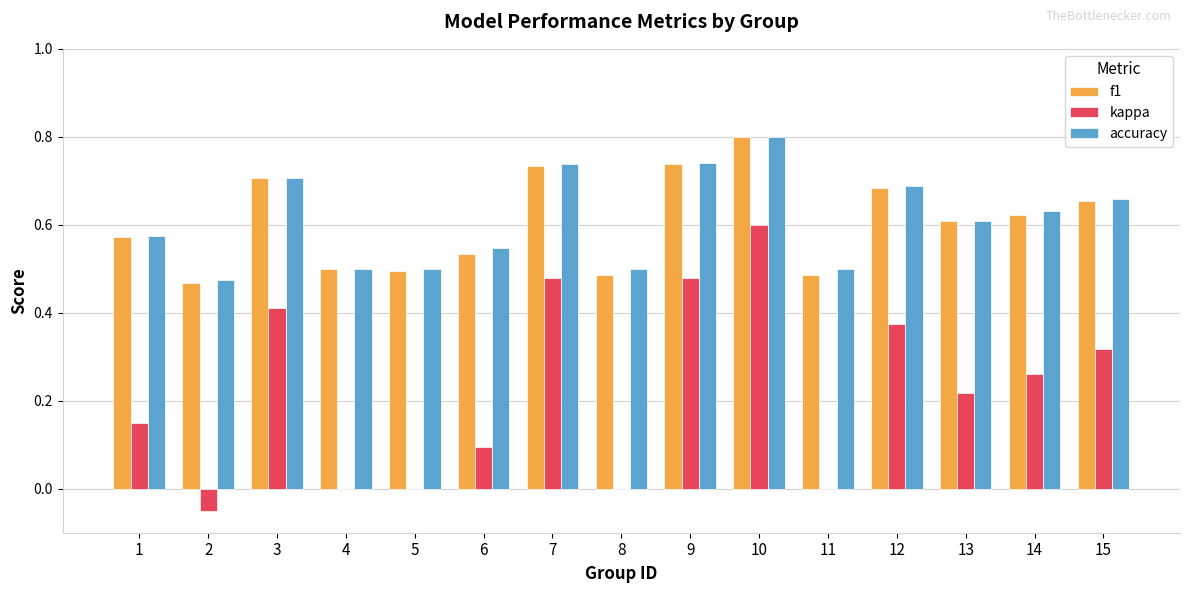

At which label is f1 closest to 0?

2